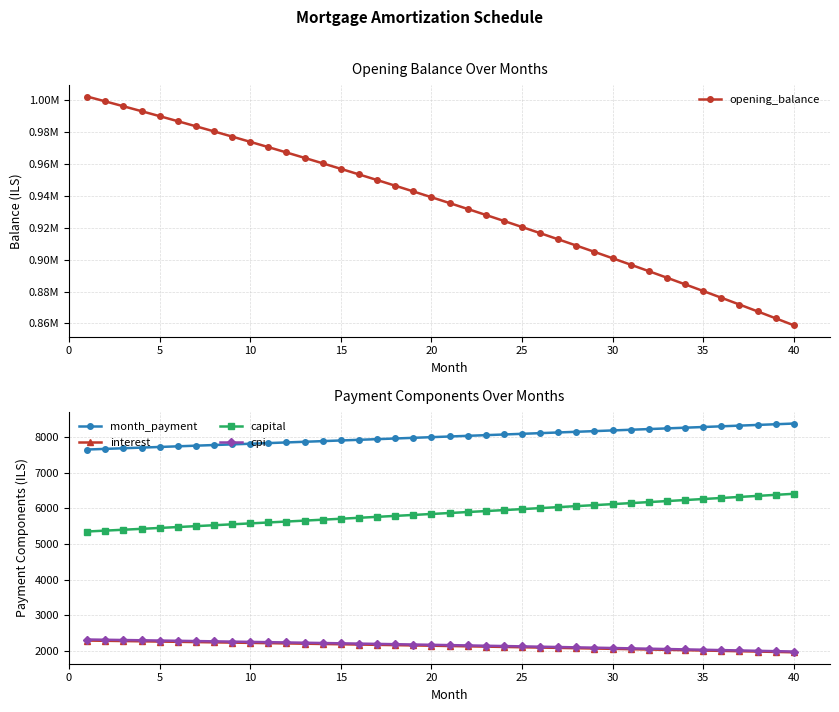

How many lines are shown in the chart?

5